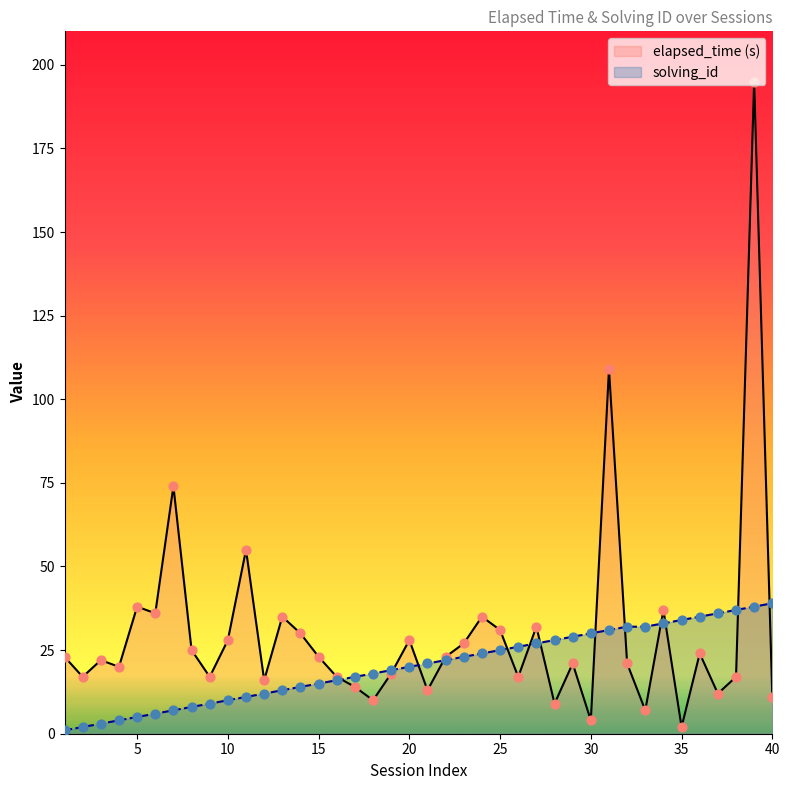

Which series reaches the minimum Y coordinate?

solving_id